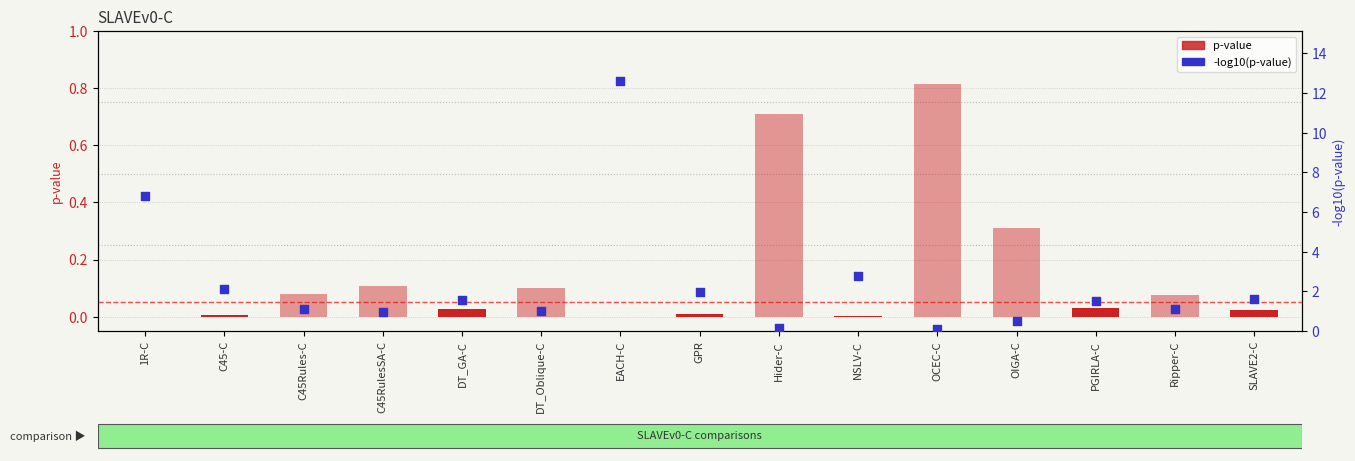

Which series reaches the maximum Y coordinate?

-log10(p-value)